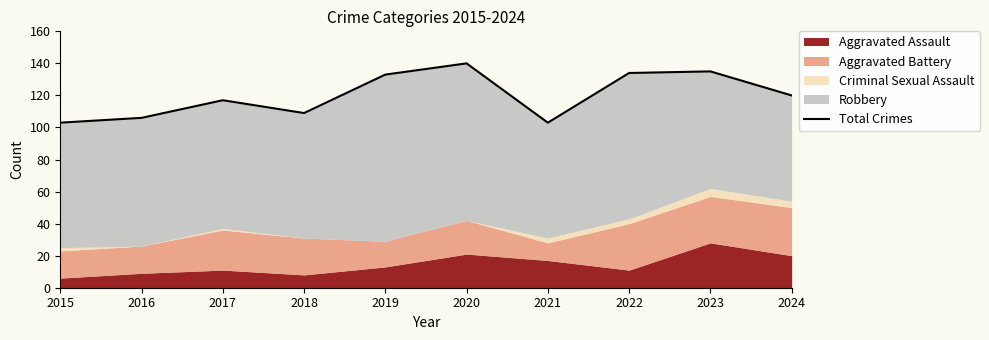

Which has a higher value, 2017 or 2019?

2019